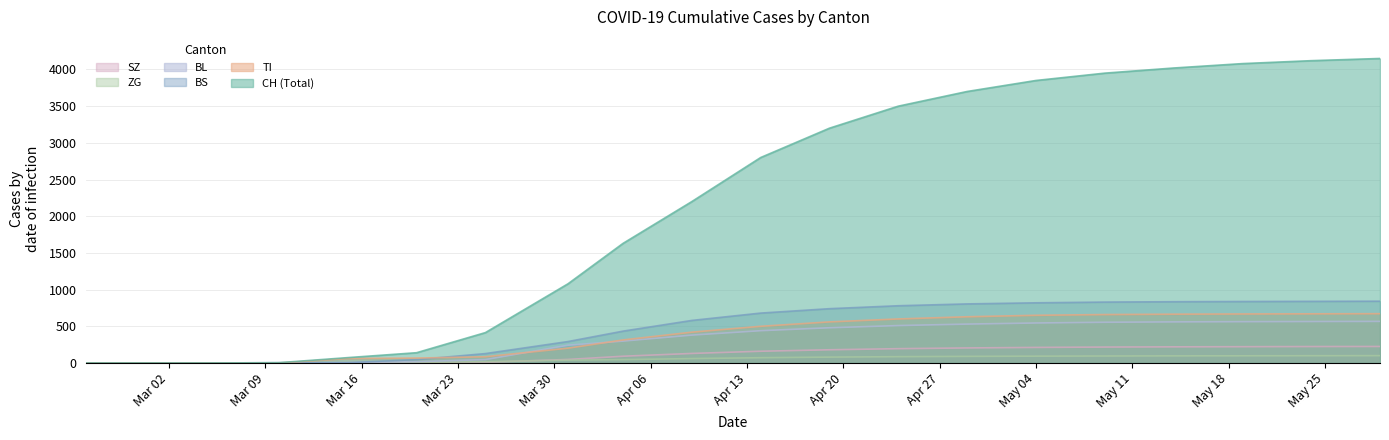

Rank the series by their maximum value, from lowest to highest.

ZG, SZ, BL, TI, BS, CH (Total)